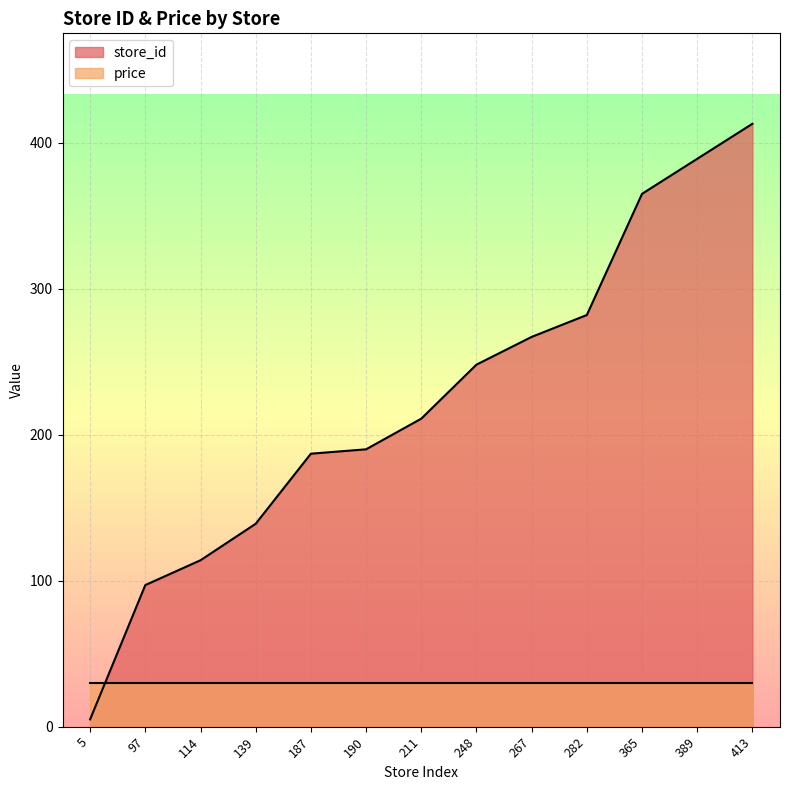

What is the average value?

224